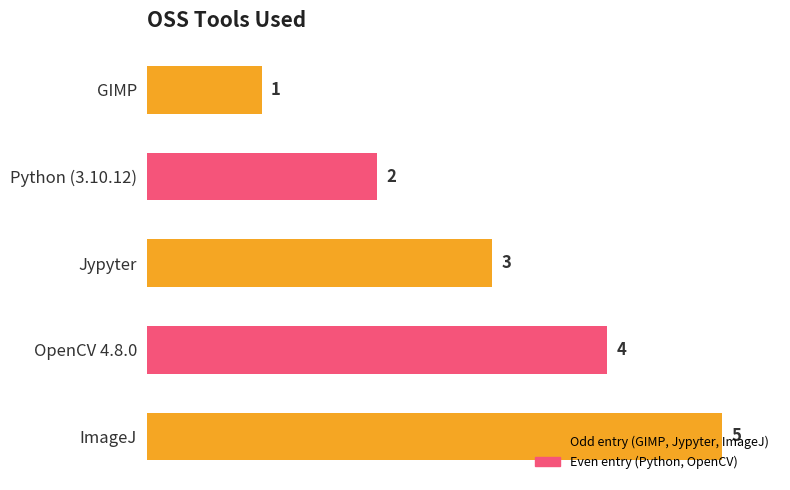

Which has a higher value, ImageJ or OpenCV 4.8.0?

ImageJ